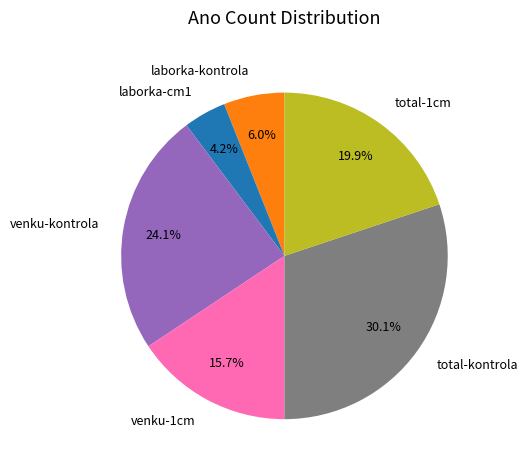

Which slice is the largest?

total-kontrola